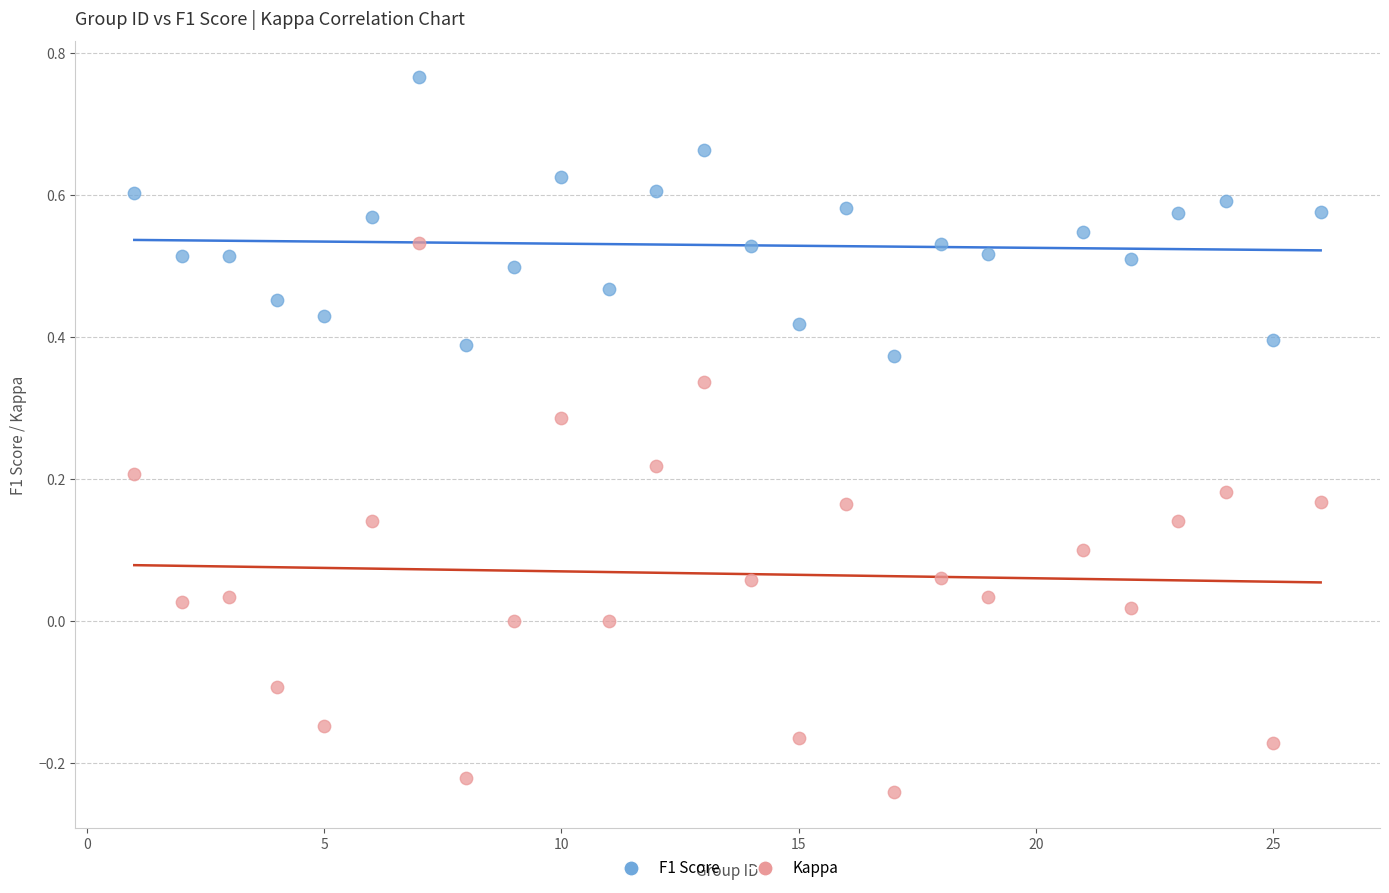

Which series contains the lowest Y value?

Kappa